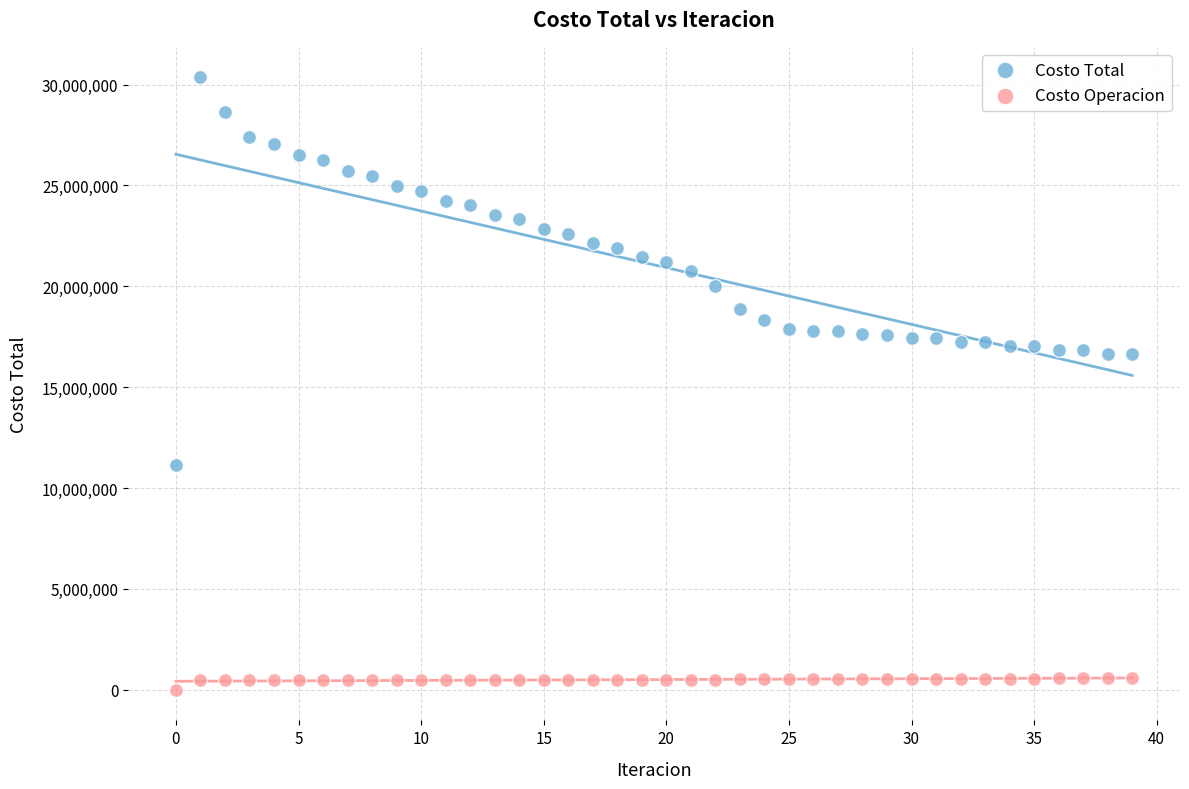

Which series has the widest spread of Y values?

Costo Total